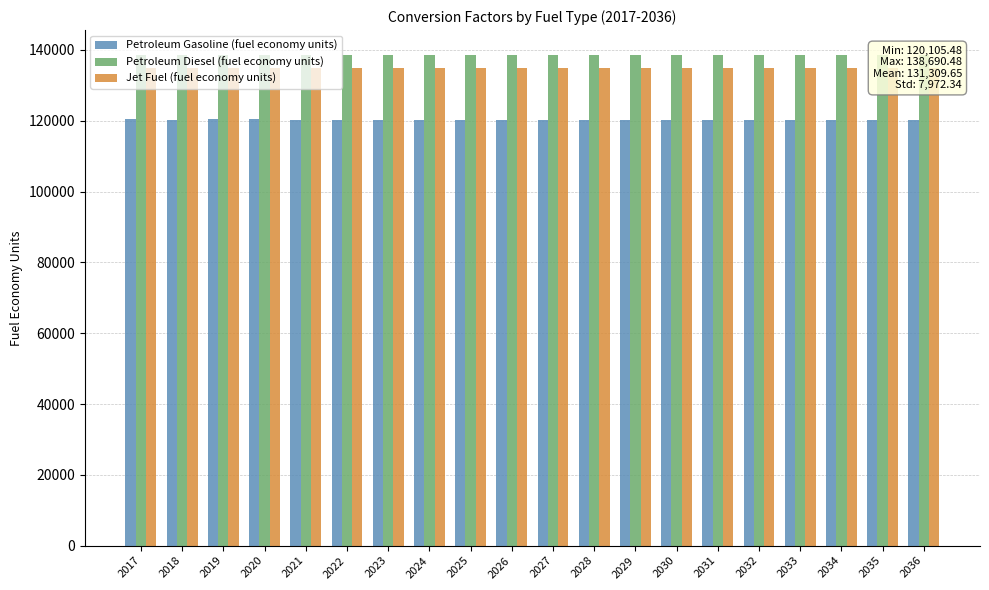

At which label is Petroleum Gasoline (fuel economy units) closest to 120250?

2023